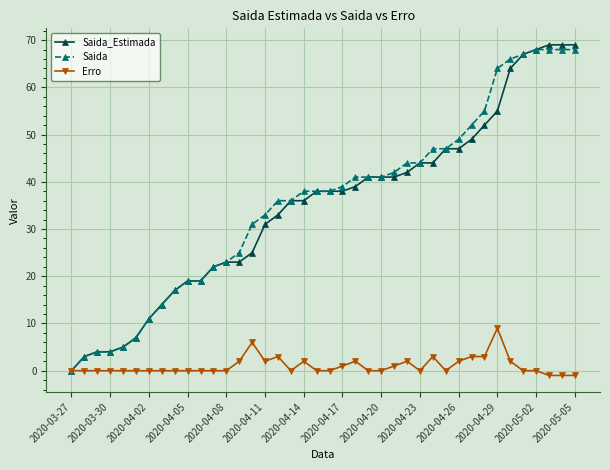

What are all the series names shown in the legend?

Saida_Estimada, Saida, Erro